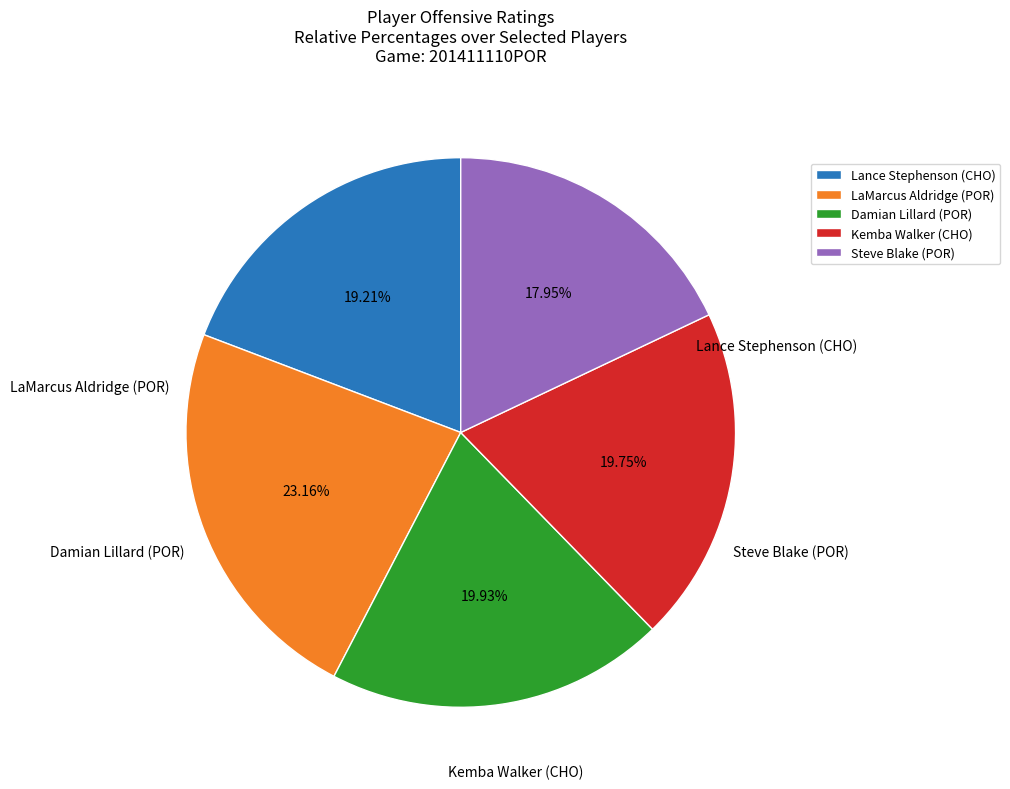

True or false: Lance Stephenson (CHO) accounts for 27% of the total.

False